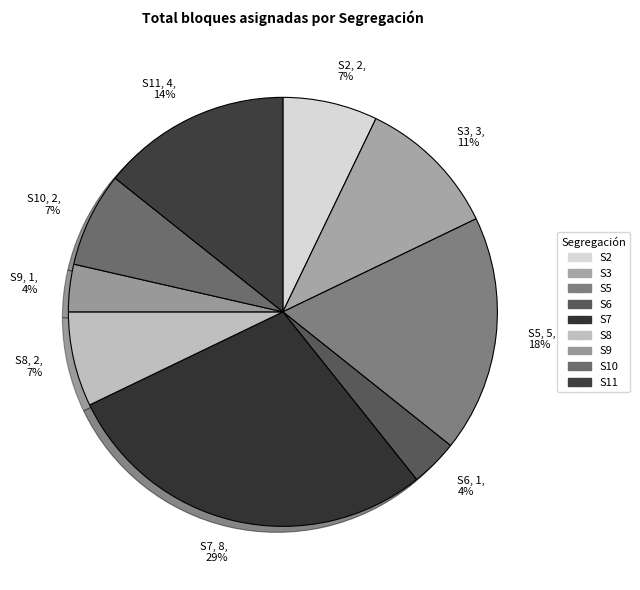

To the nearest percent, what is the difference between the largest and smallest slice percentages?

25%